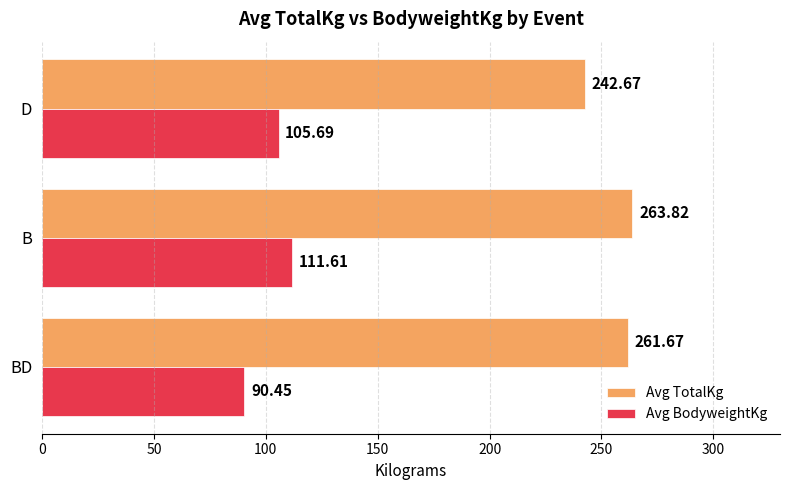

Which series has the widest spread of values?

Avg BodyweightKg